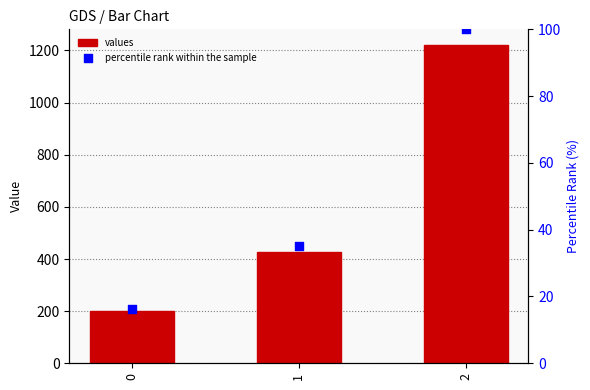

Which series has the largest total across all categories?

values